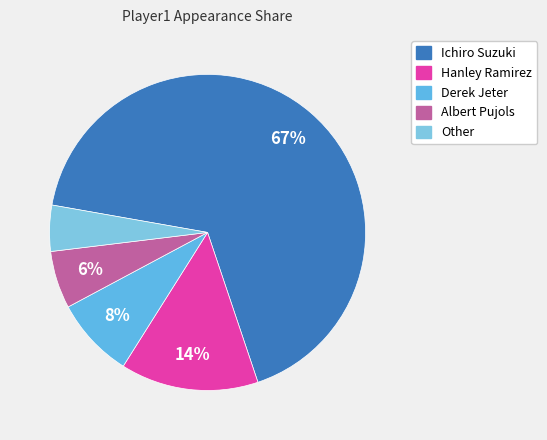

How many segments does this pie chart have?

5